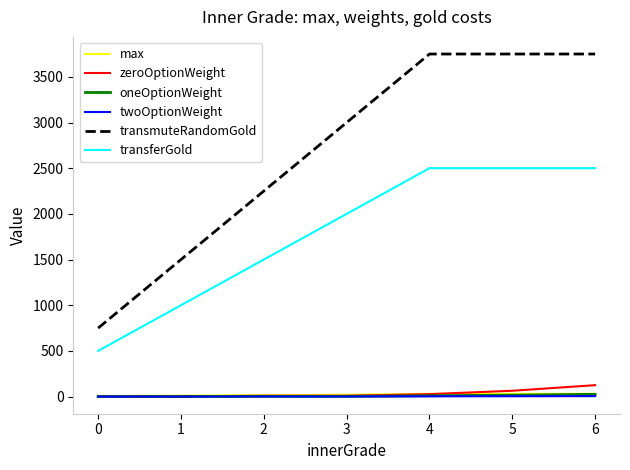

Read the transferGold value at 5, to the nearest 100.

2500